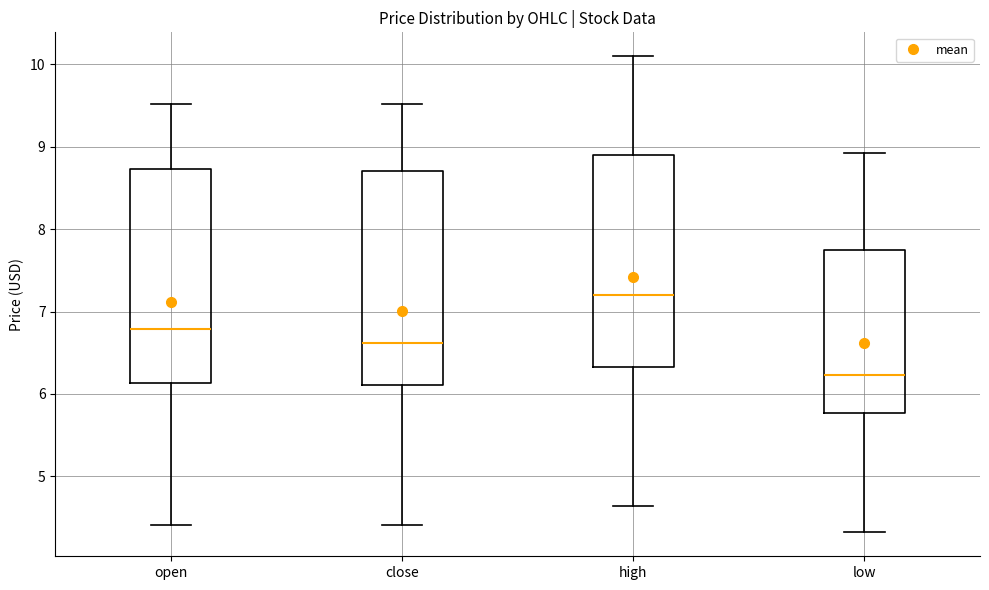

Reading left to right, transcribe this box plot: for each box, give where its median line is, the range the box spans, and where its two whiskers end, as read against the y-axis. The values are not printed on the chart, so give them approximately, as read against the axis.

open: median 6.8, box 6.1 to 8.7, whiskers 4.4 to 9.5
close: median 6.6, box 6.1 to 8.7, whiskers 4.4 to 9.5
high: median 7.2, box 6.3 to 8.9, whiskers 4.6 to 10.1
low: median 6.2, box 5.8 to 7.7, whiskers 4.3 to 8.9